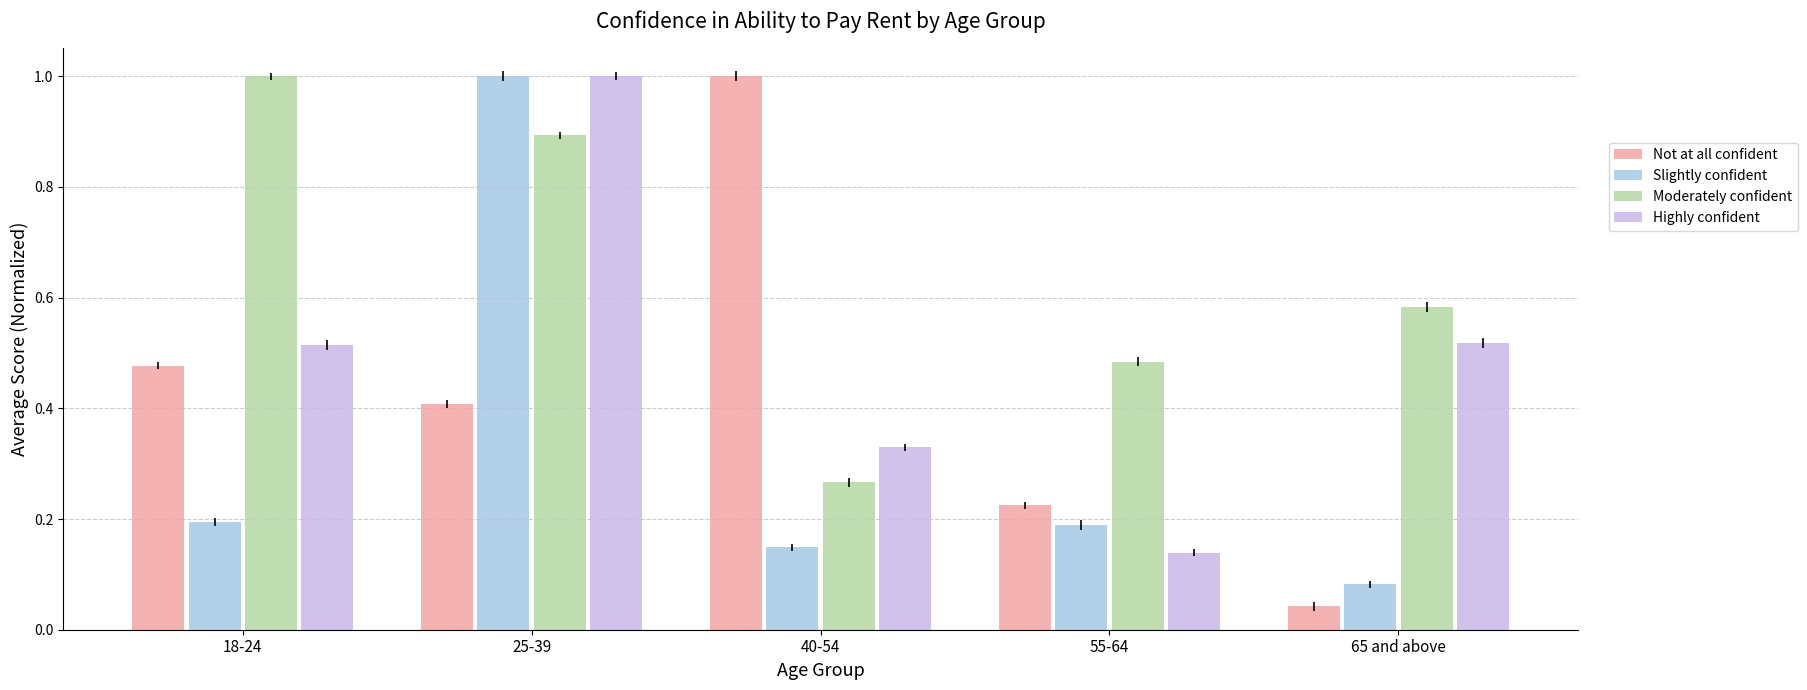

Which label corresponds to the smallest value in the chart?

65 and above